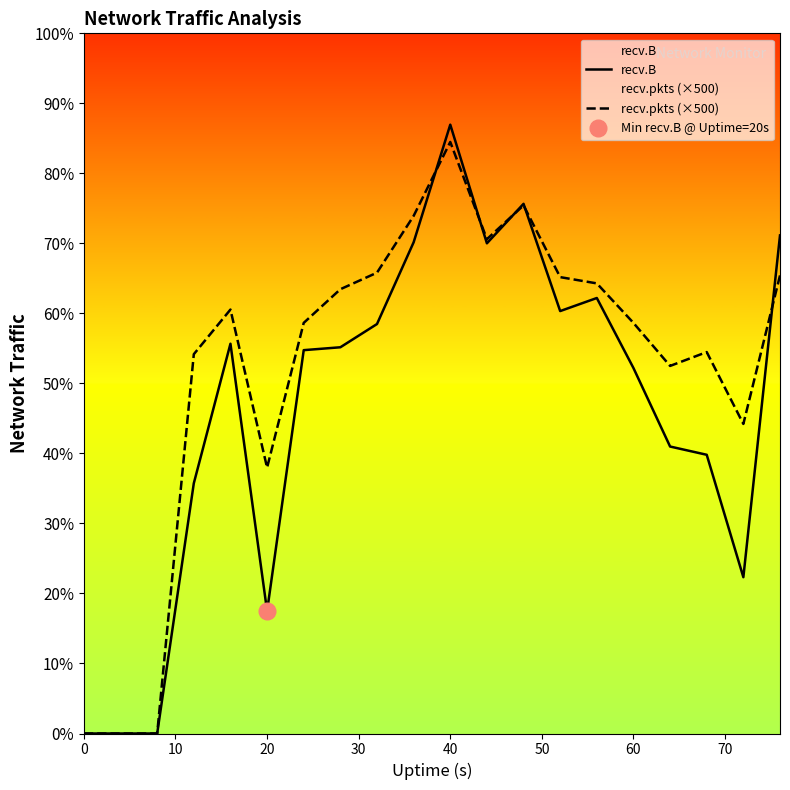

What is the difference between the recv.pkts (×500) values at 30 and 70?

3348000